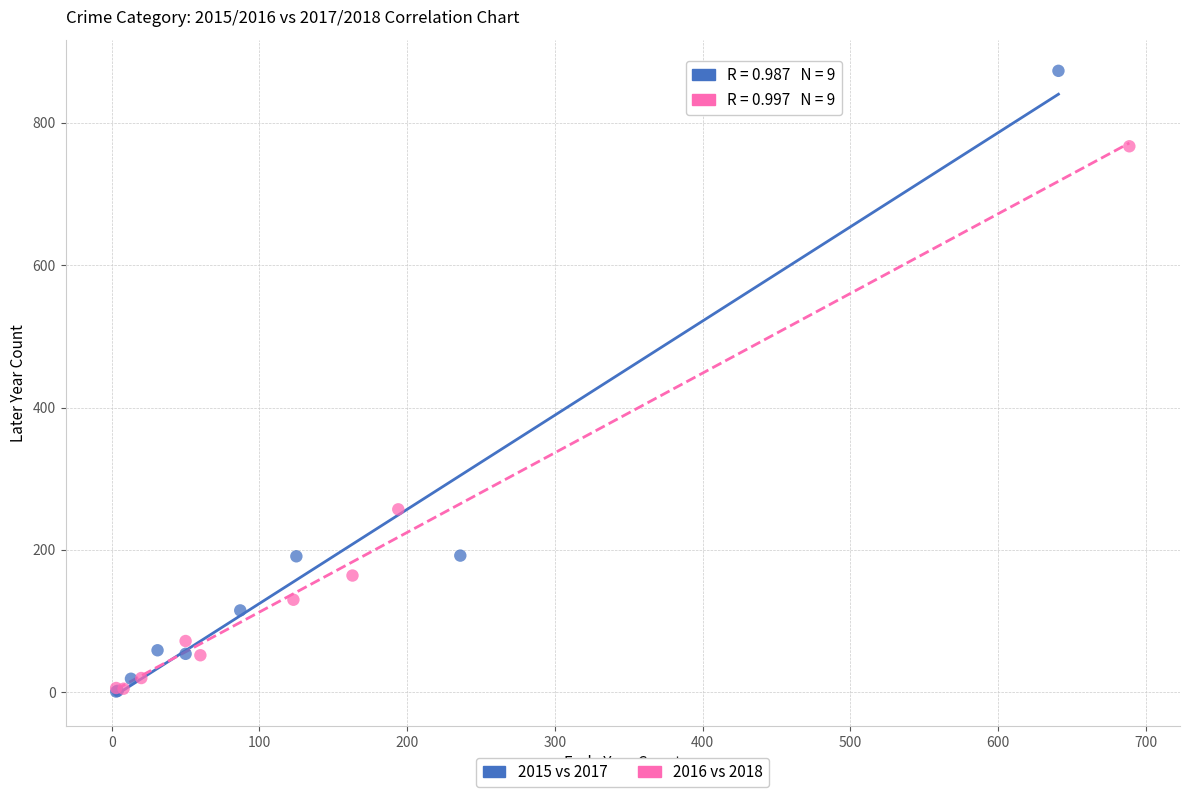

Which series contains the highest Y value?

2015 vs 2017